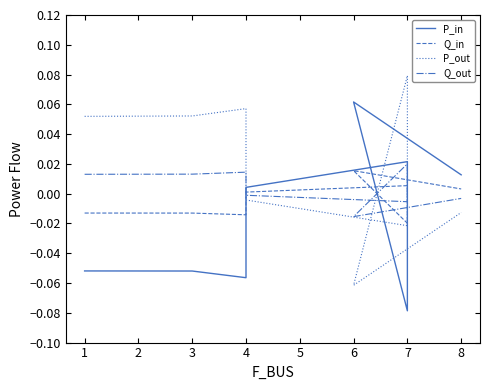

Between 3 and 7, which is larger?

7